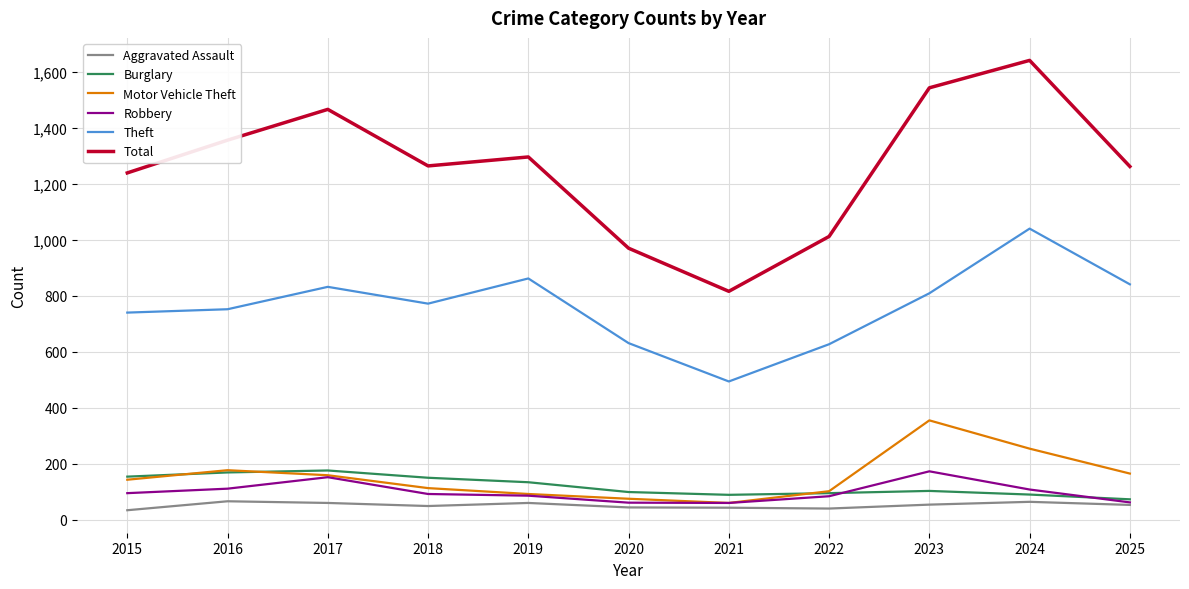

The value of Theft at 2017 is 1348. True or false?

False